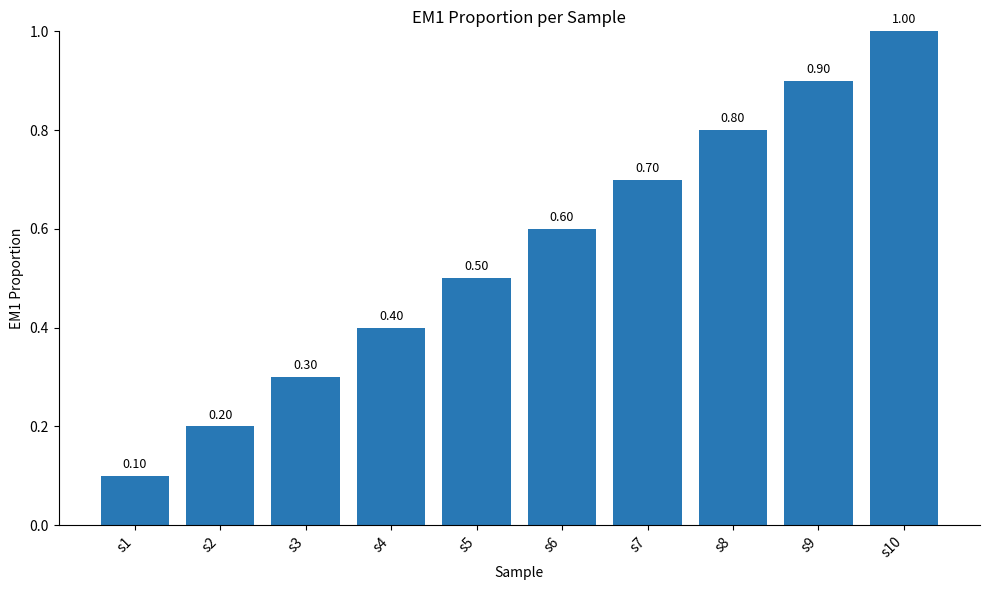

Reading right to left, extract all data points from this chart.

s10=1.0	s9=0.9	s8=0.8	s7=0.7	s6=0.6	s5=0.5	s4=0.4	s3=0.3	s2=0.2	s1=0.1